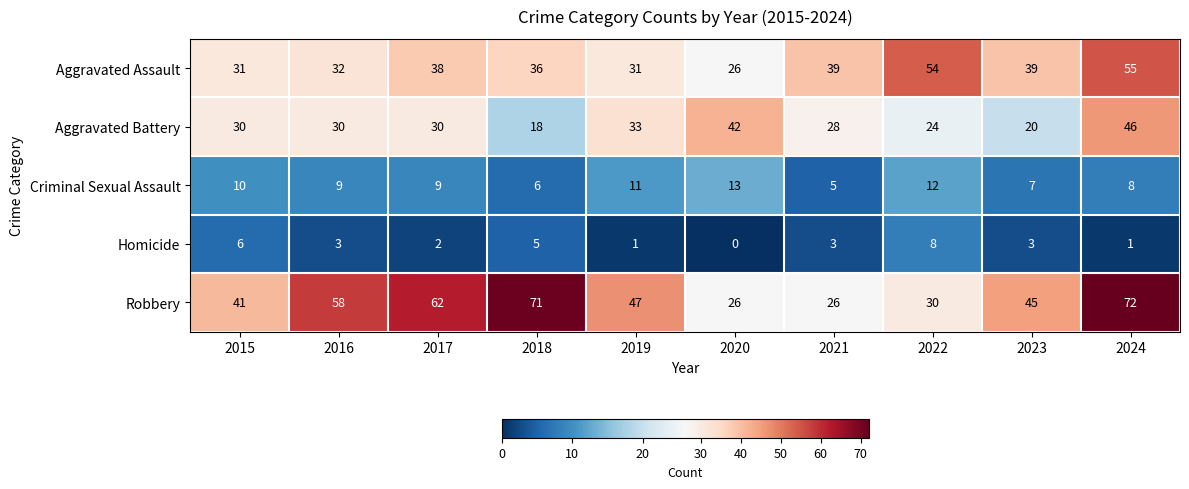

What is the difference between the Criminal Sexual Assault values at 2018 and 2020?

7